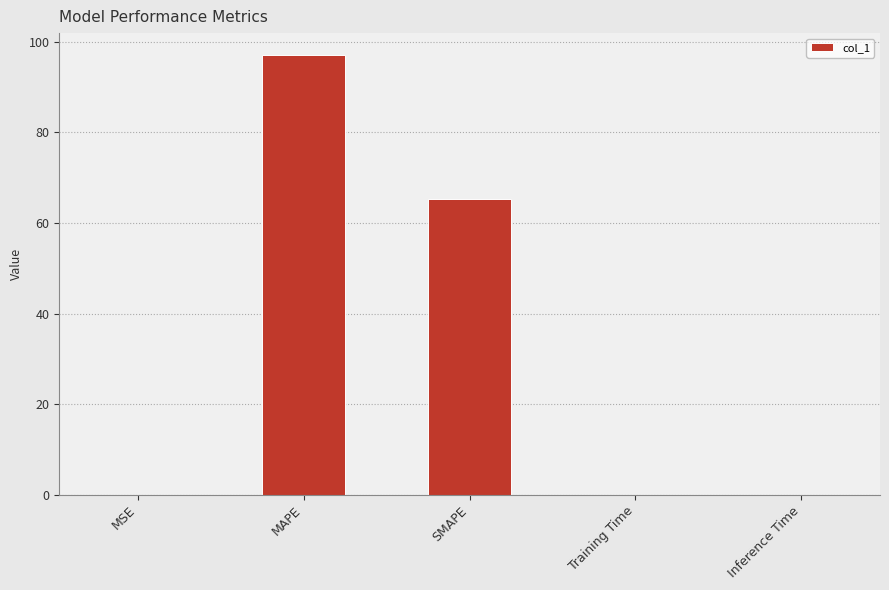

The value at MAPE is 97.0. True or false?

True